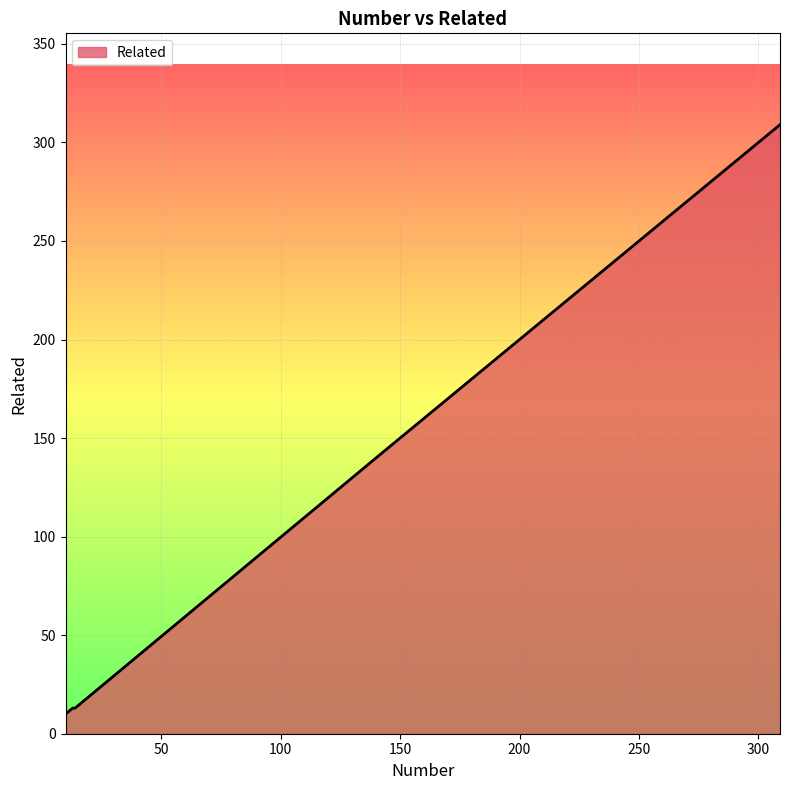

What is the greatest value displayed?

309